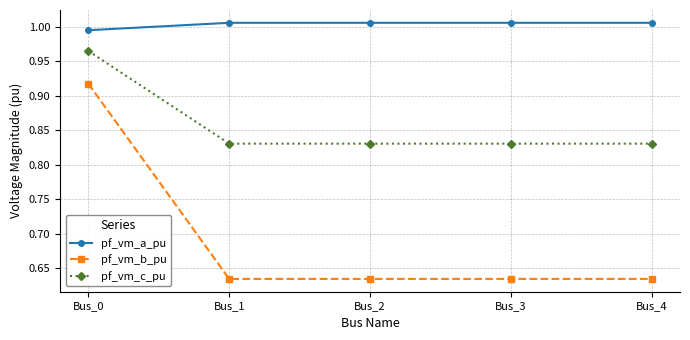

Is it true that pf_vm_a_pu equals 1.4 at Bus_1?

False